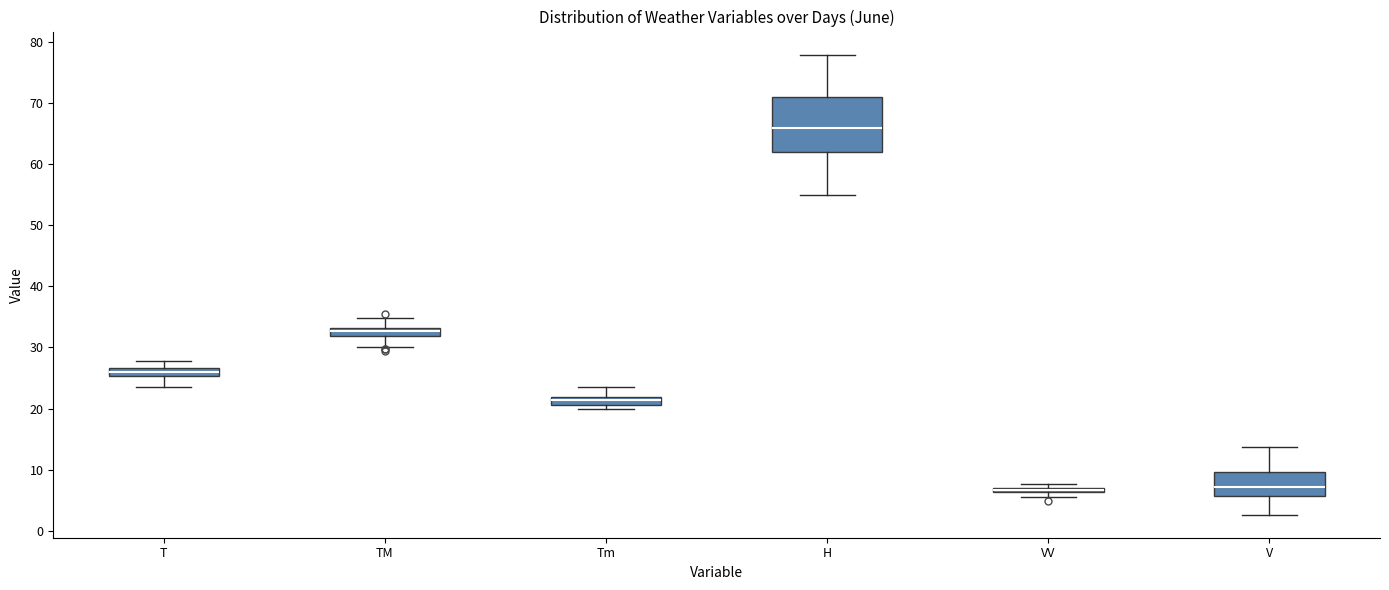

Where does the upper whisker of the box for T end on the y-axis? The values are not printed on the chart, so give them approximately, as read against the axis.

28